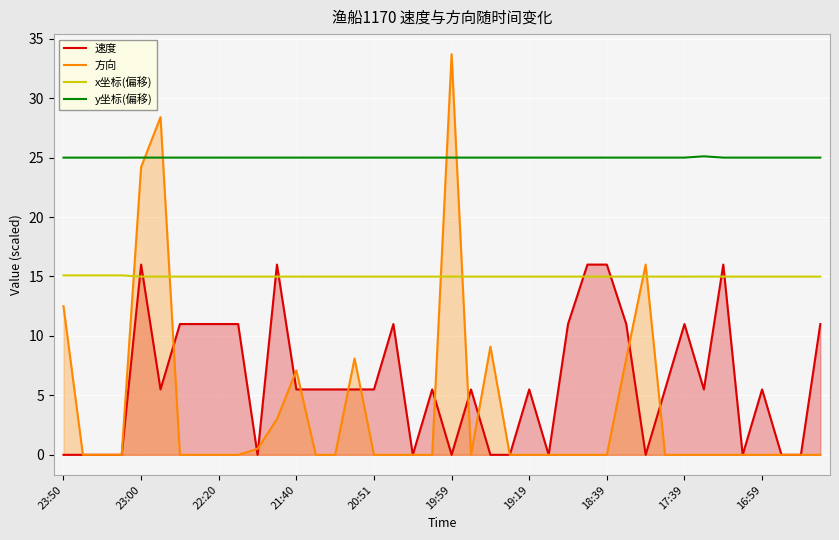

True or false: 速度 and y坐标(偏移) cross at least once.

False